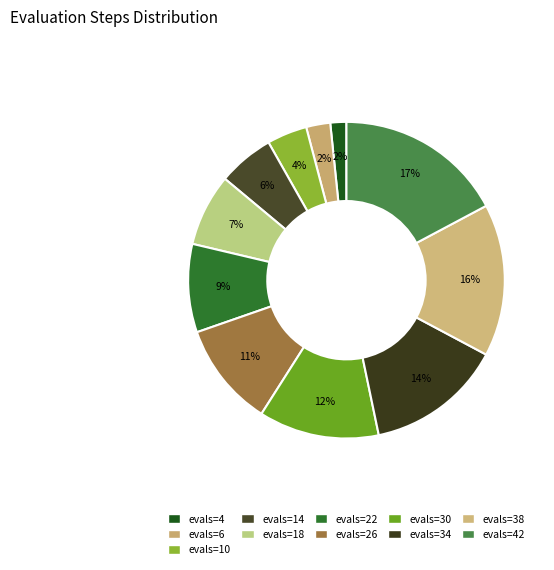

Which category has the smallest portion of the pie?

evals=4